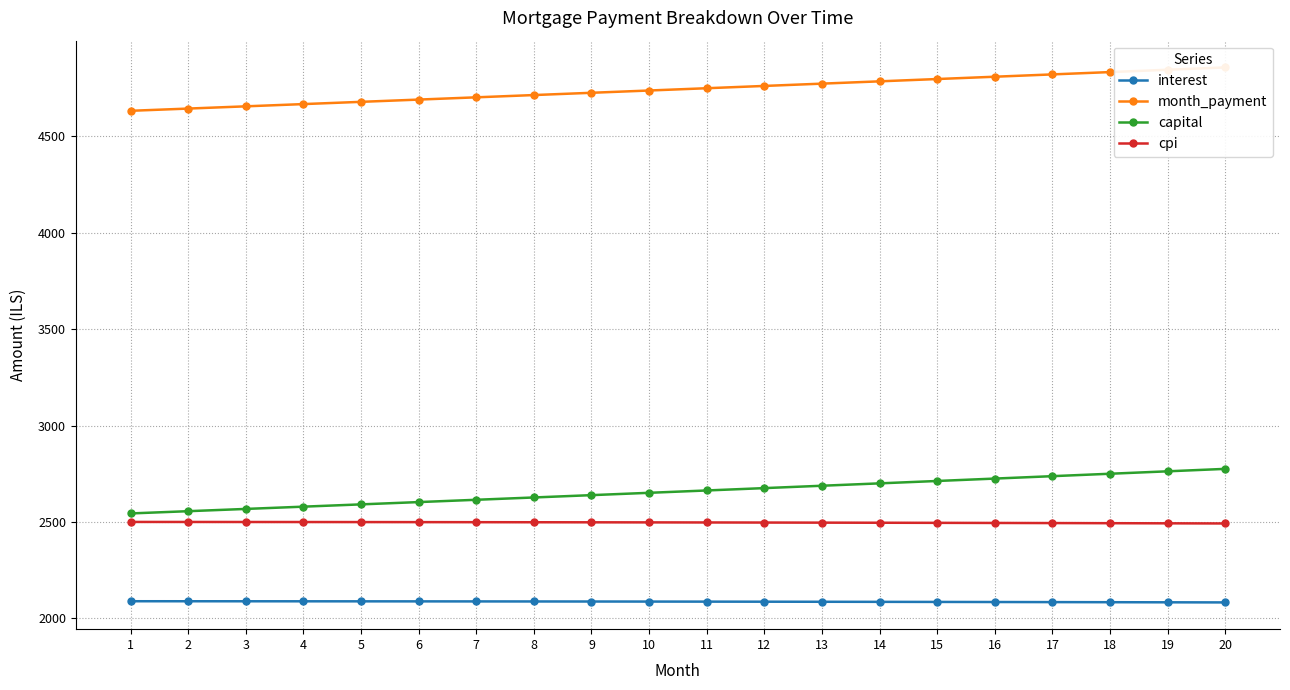

Which category has the highest value in the cpi series?

1